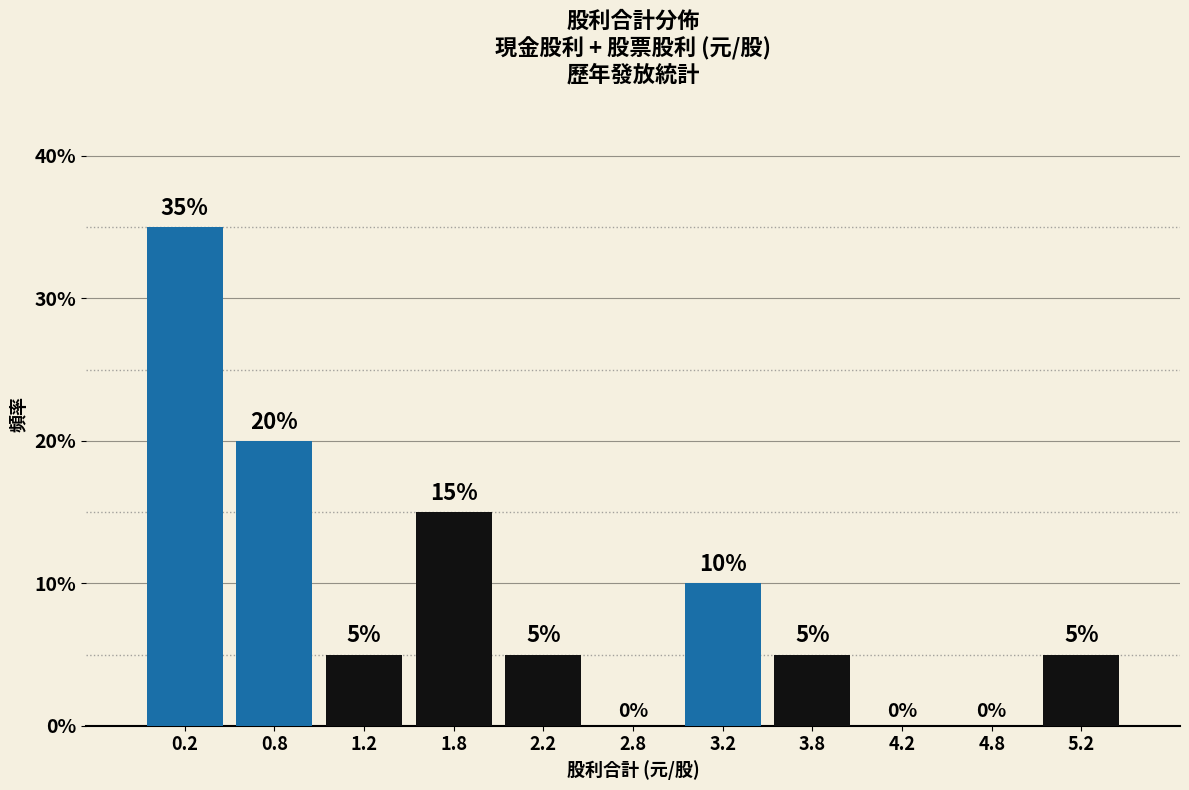

Reading left to right, transcribe this chart: for each bar, give the range it covers on the x-axis and its height.

0.0 to 0.5: 35
0.5 to 1.0: 20
1.0 to 1.5: 5
1.5 to 2.0: 15
2.0 to 2.5: 5
2.5 to 3.0: 0
3.0 to 3.5: 10
3.5 to 4.0: 5
4.0 to 4.5: 0
4.5 to 5.0: 0
5.0 to 5.5: 5